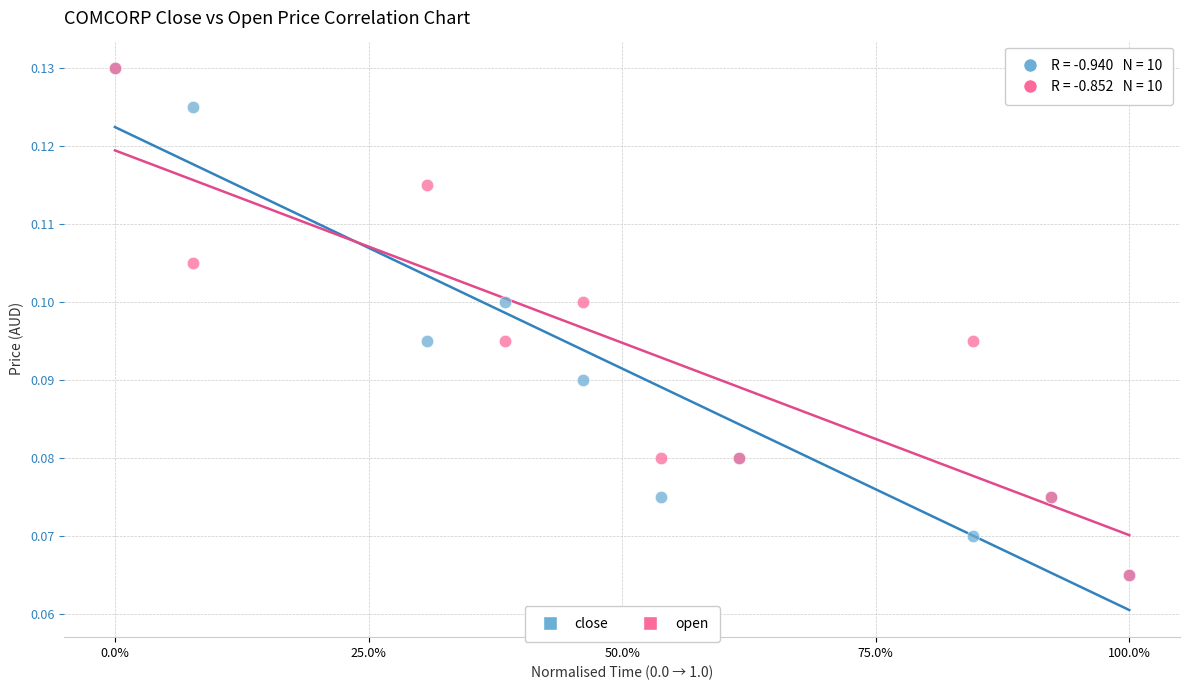

What are all the series names shown in the legend?

close, open